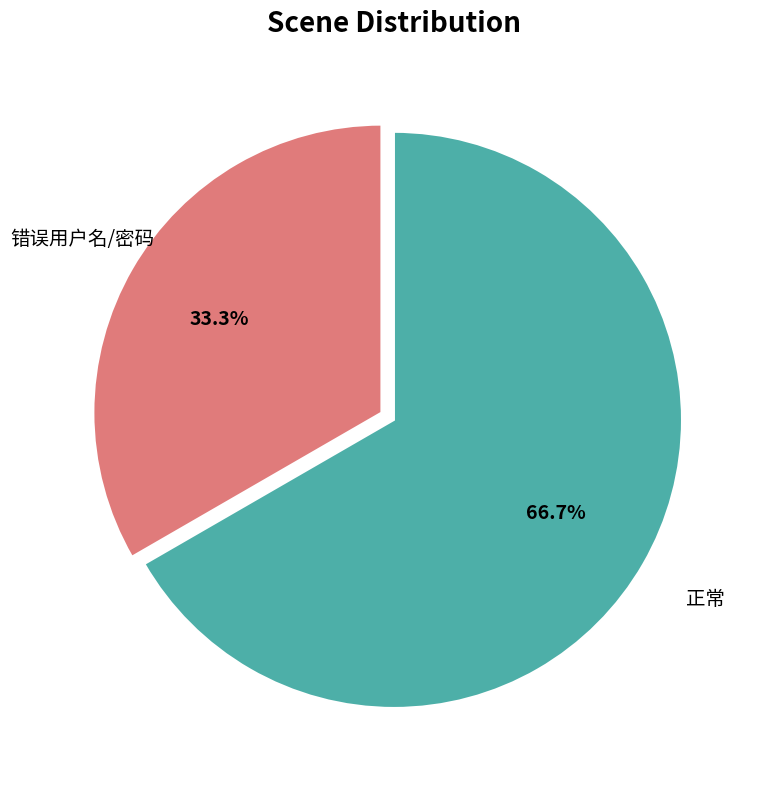

What is the ratio of the value at 正常 to the value at 错误用户名/密码?

2.0